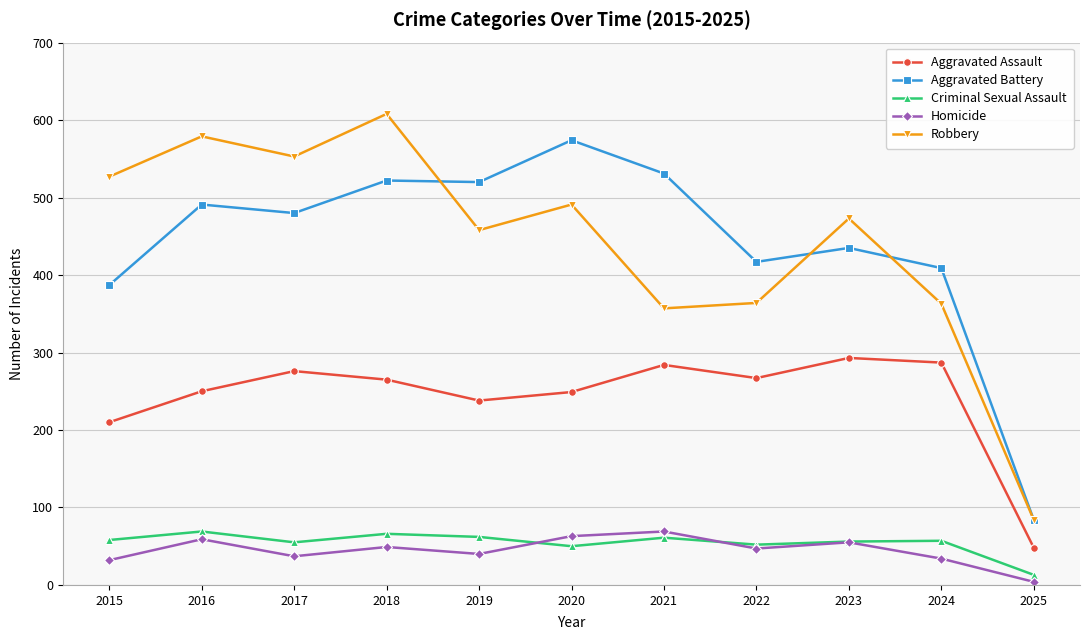

True or false: Criminal Sexual Assault and Aggravated Battery intersect in this chart.

False